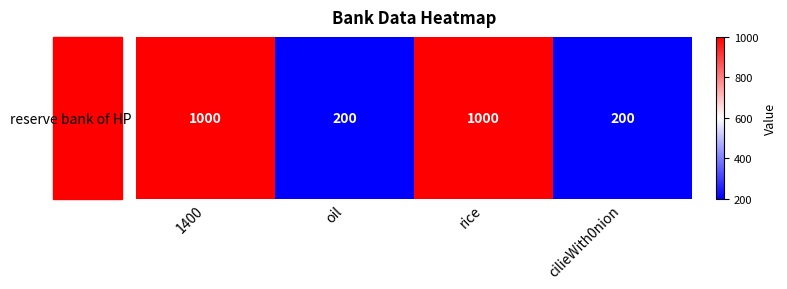

What is the maximum value shown in the chart?

1000